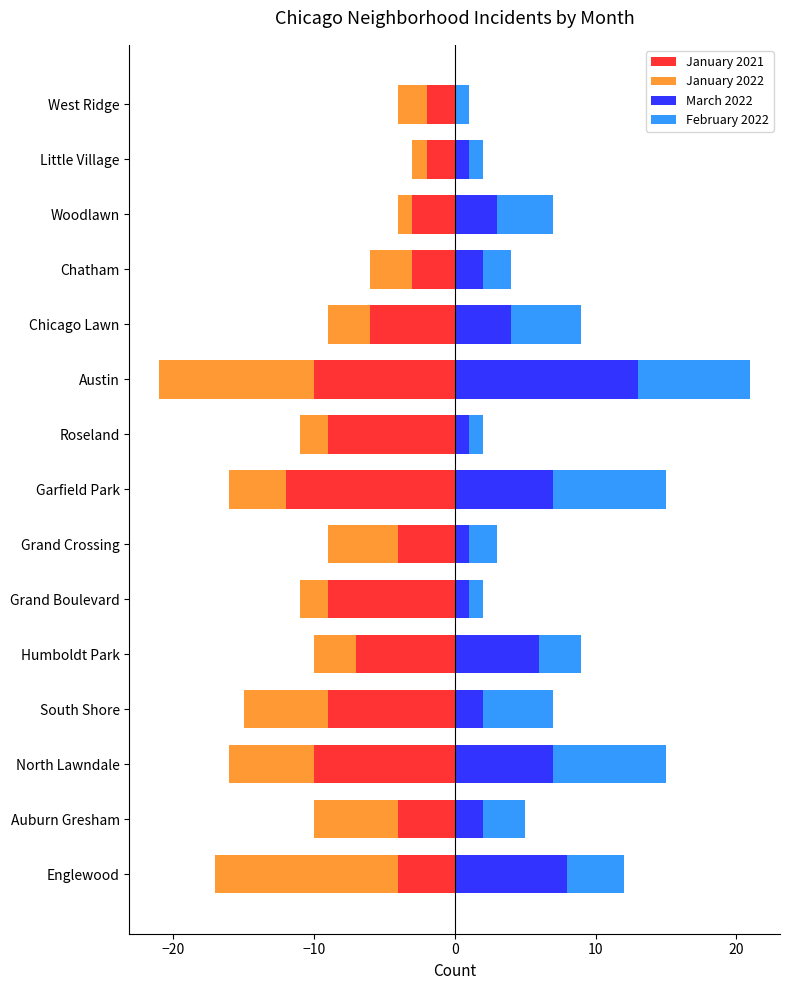

At Auburn Gresham, list the series in order from smallest to largest.

January 2022, January 2021, March 2022, February 2022